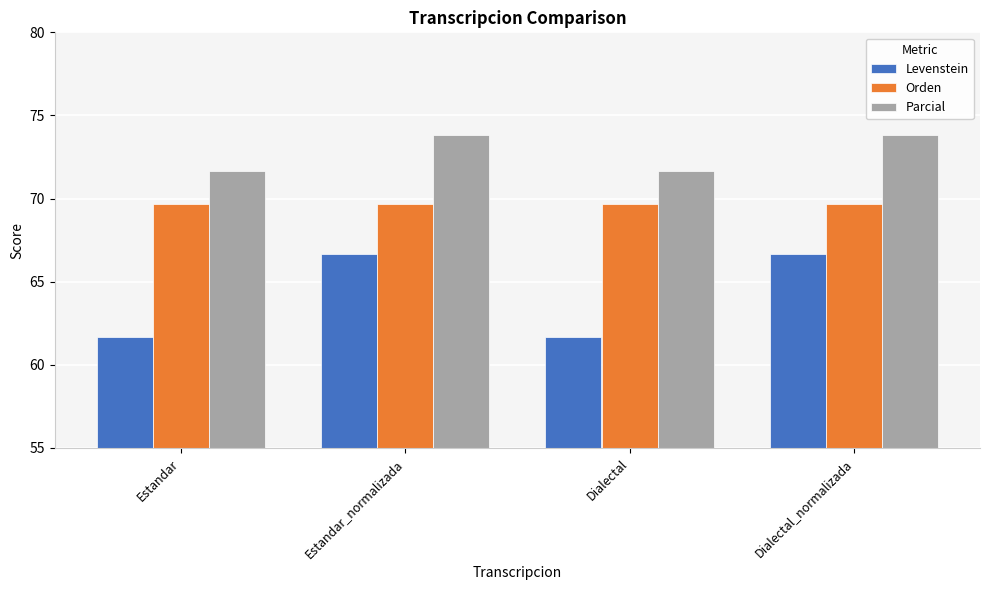

Which series changed the most between Dialectal and Dialectal_normalizada?

Levenstein